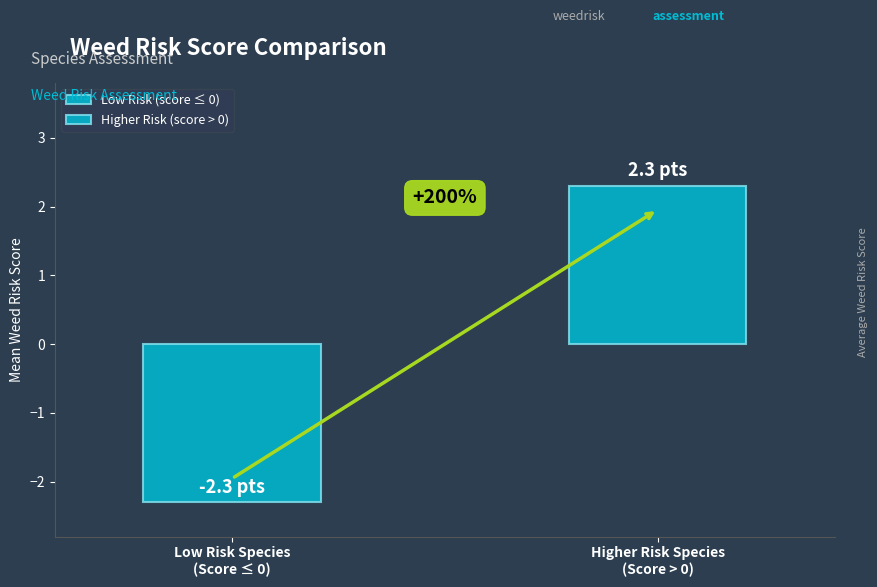

Does the chart contain stacked bars?

No